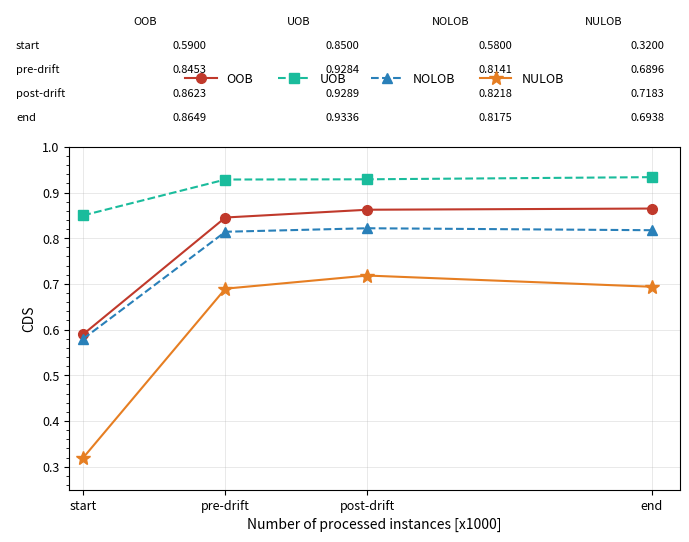

What are all the series names shown in the legend?

OOB, UOB, NOLOB, NULOB